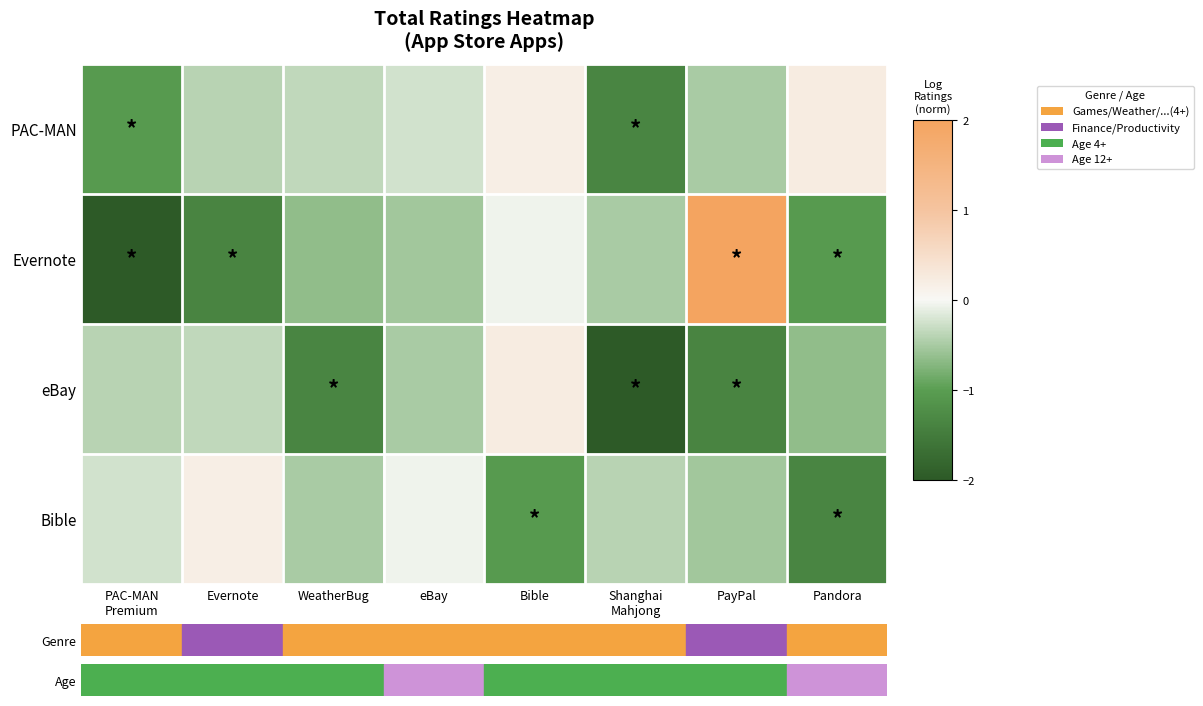

Between Evernote and WeatherBug, which is larger?

WeatherBug